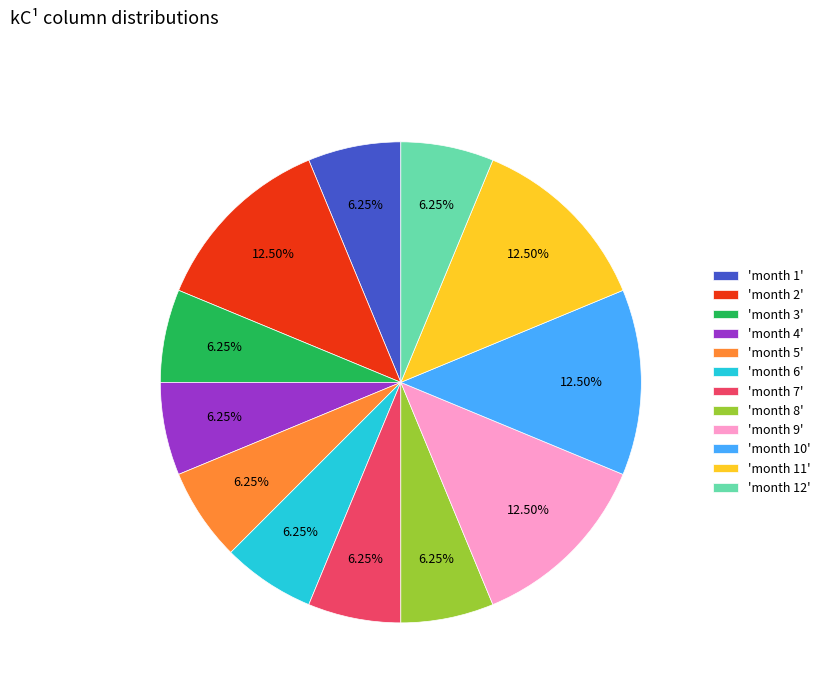

What is the ratio of the value at 'month 6' to the value at 'month 3'?

1.0